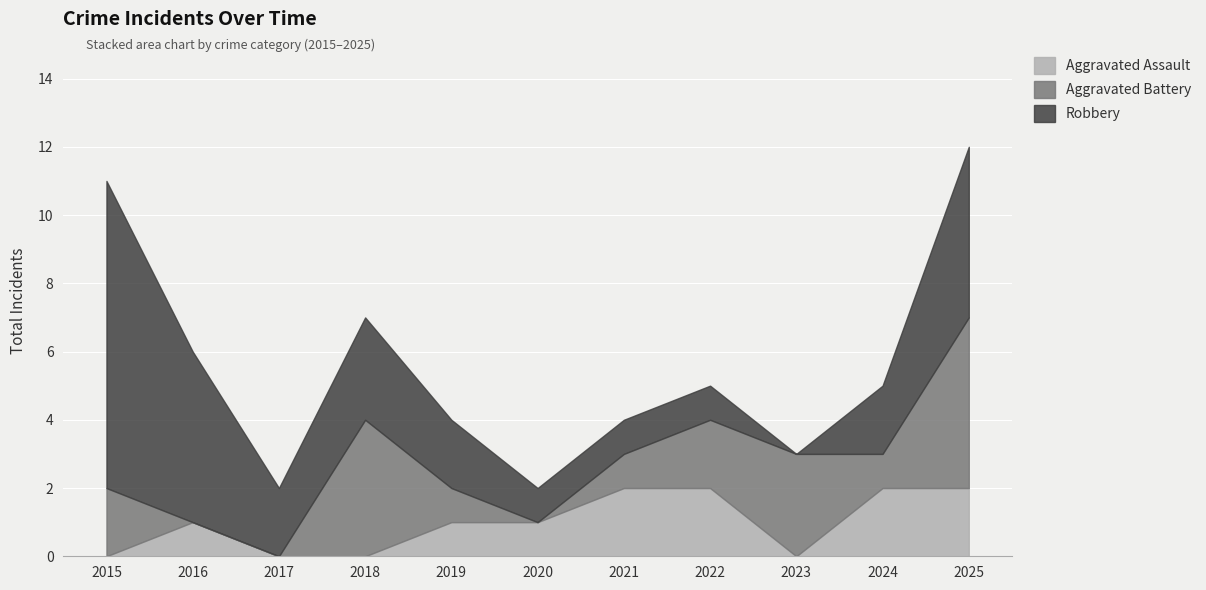

Is it true that Robbery equals 9 at 2015?

True